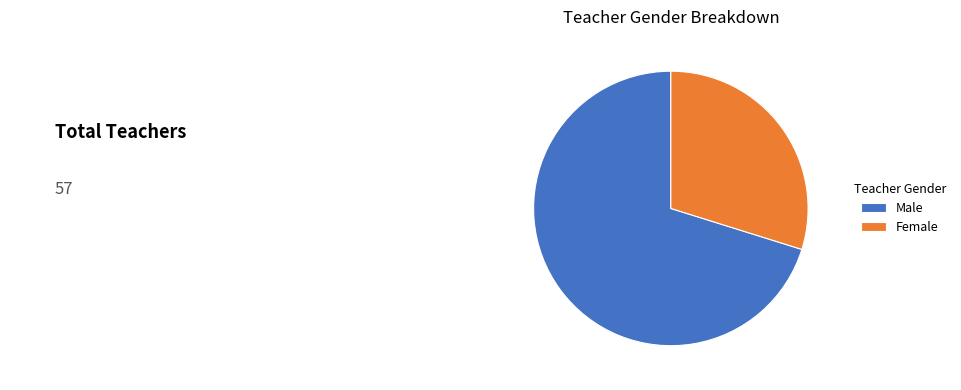

What is the majority slice?

Male